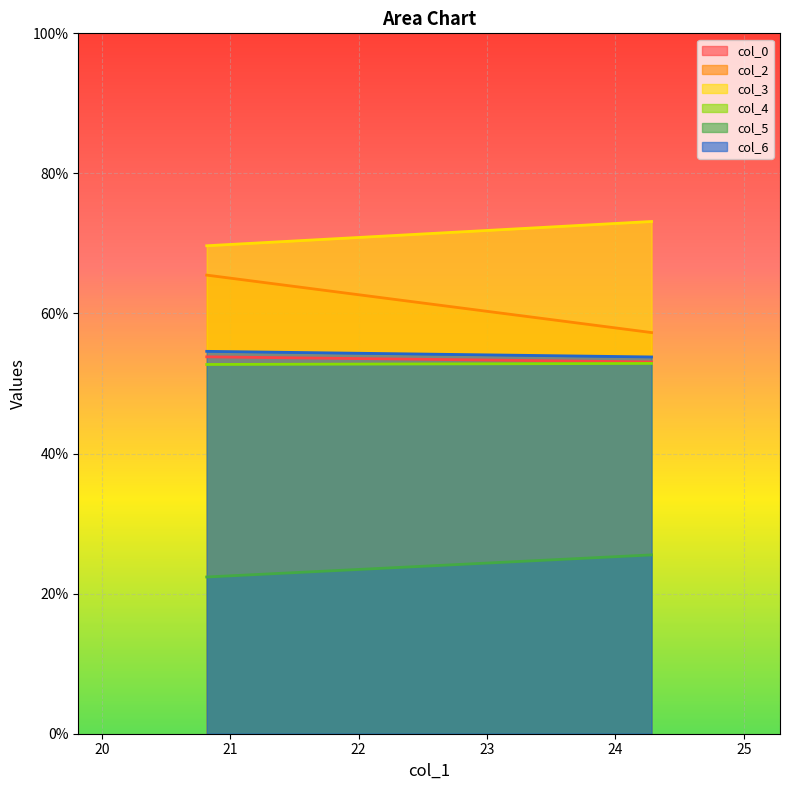

Reading left to right, extract all data points from this chart.

col_0: 53.8	53.1
col_2: 65.5	57.3
col_3: 69.7	73.1
col_4: 52.7	52.9
col_5: 22.4	25.5
col_6: 54.6	53.8